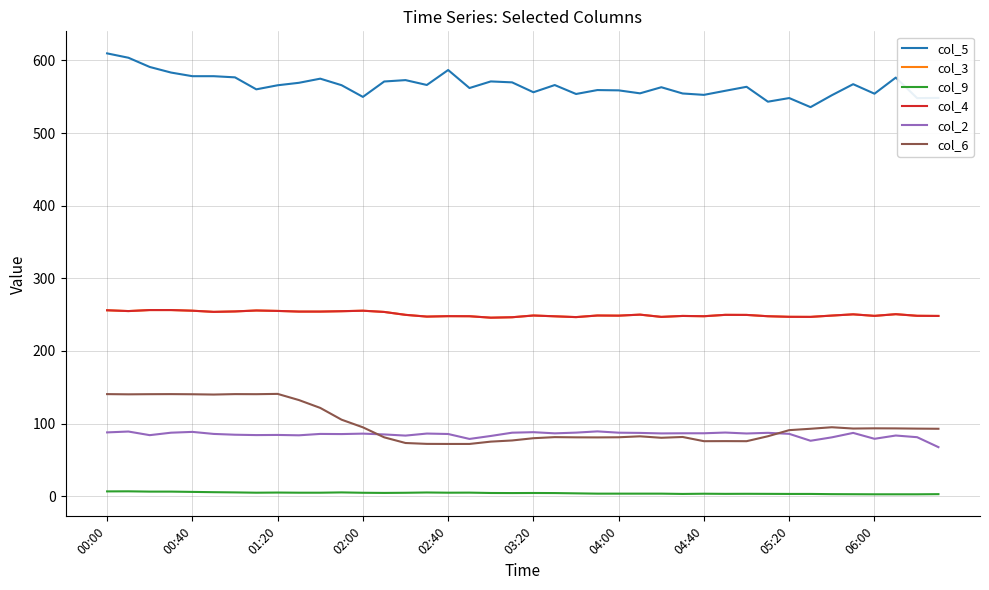

Is this an area chart (filled region under the line)?

No